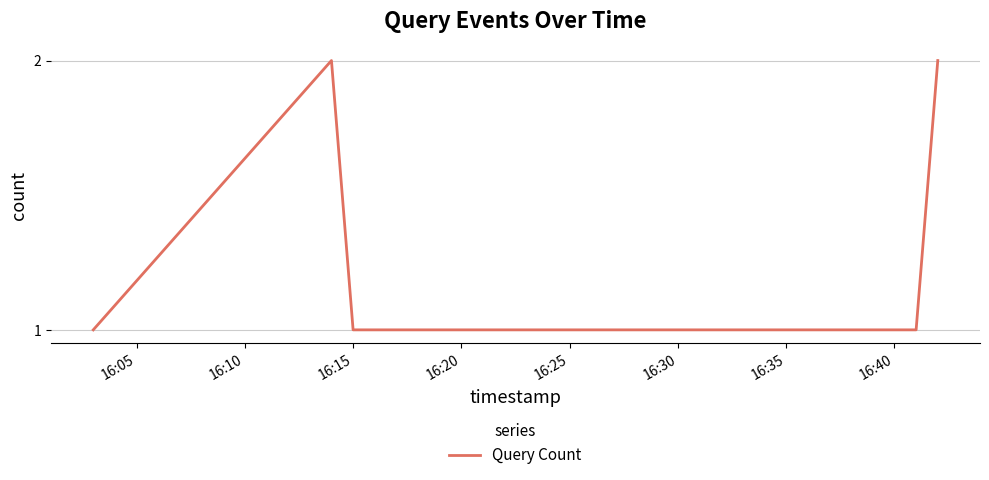

How many lines are shown in the chart?

1